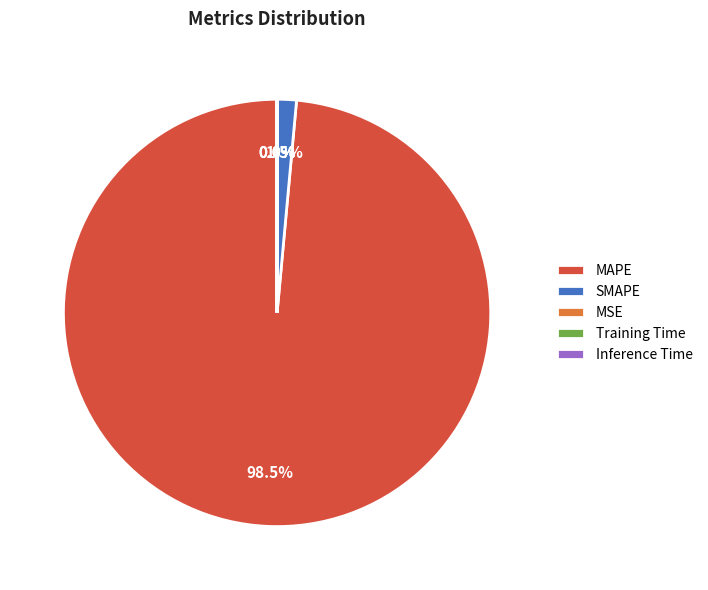

Which slice is the largest?

MAPE